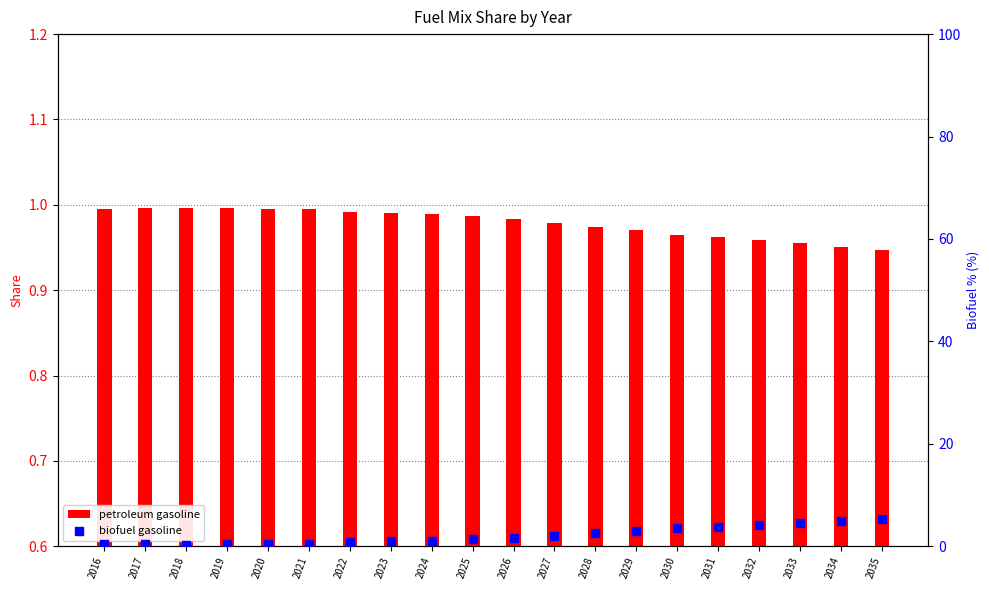

What are all the series names shown in the legend?

petroleum gasoline, biofuel gasoline